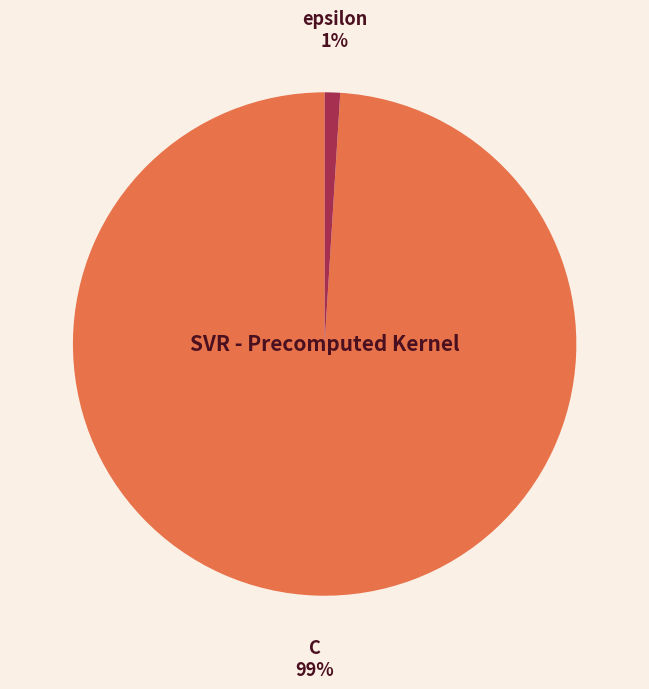

Between C and epsilon, which is larger?

C